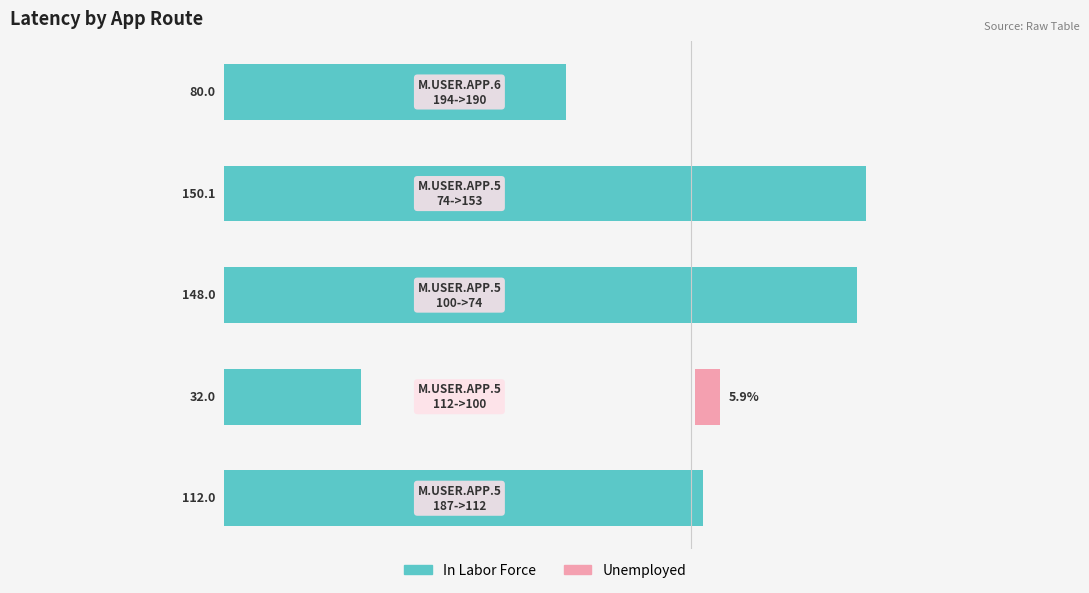

Does the chart contain stacked bars?

No